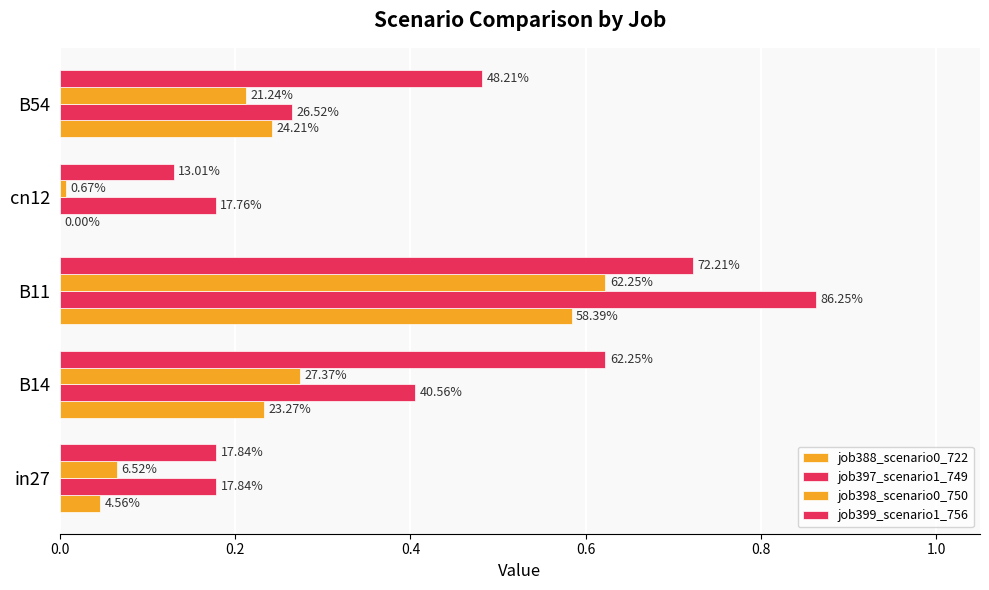

How many values in the job388_scenario0_722 series exceed 0?

4